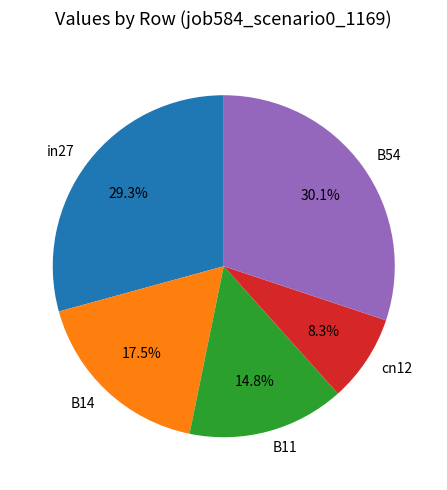

Is there a majority slice in this chart?

No